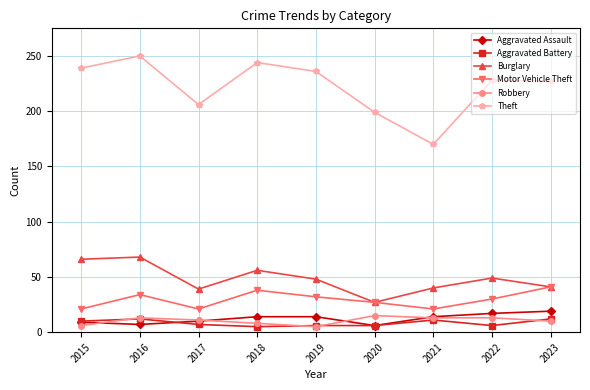

True or false: Motor Vehicle Theft has more than 1 interior local peaks.

True